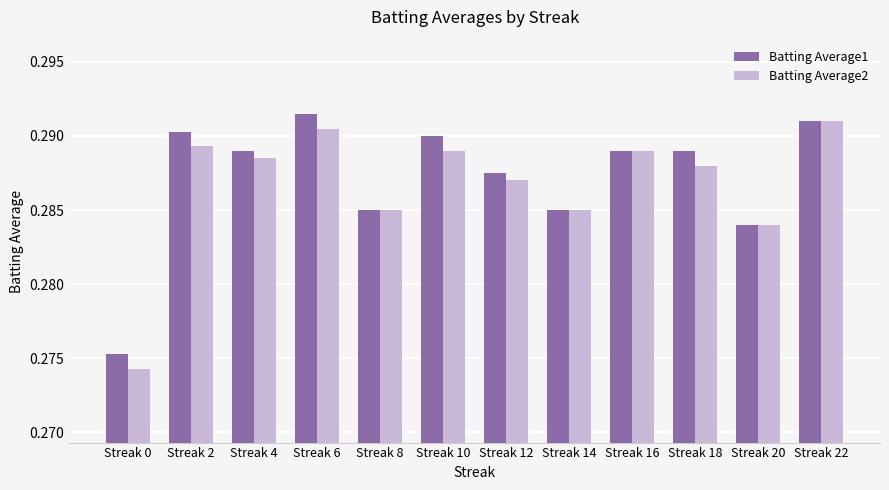

The value of Batting Average1 at Streak 8 is 0.2. True or false?

False